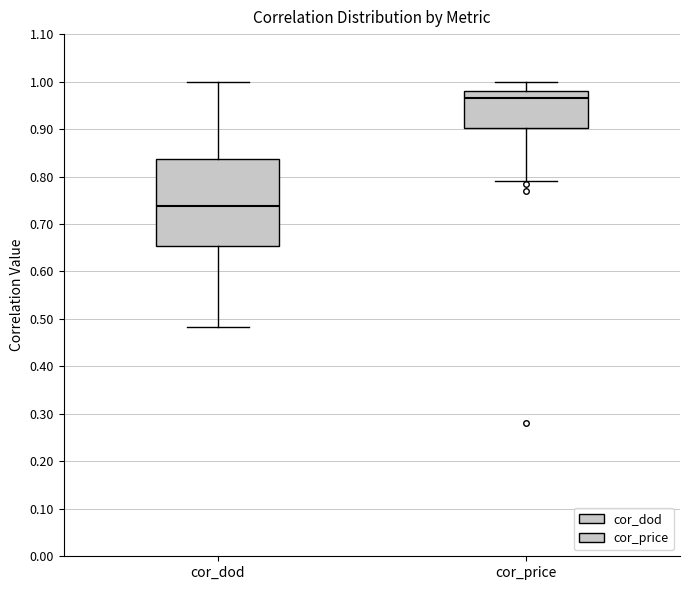

Comparing the boxes themselves (not the whiskers), which one is the tallest?

cor_dod